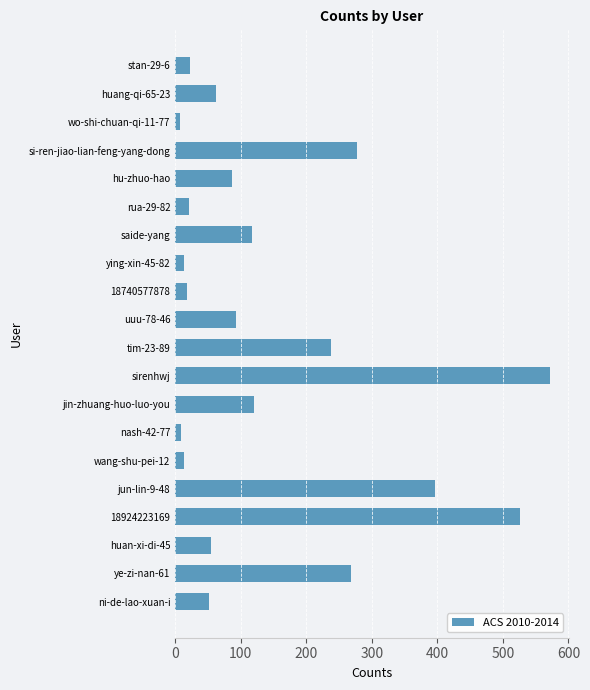

What is the change in value from ye-zi-nan-61 to rua-29-82?

-248